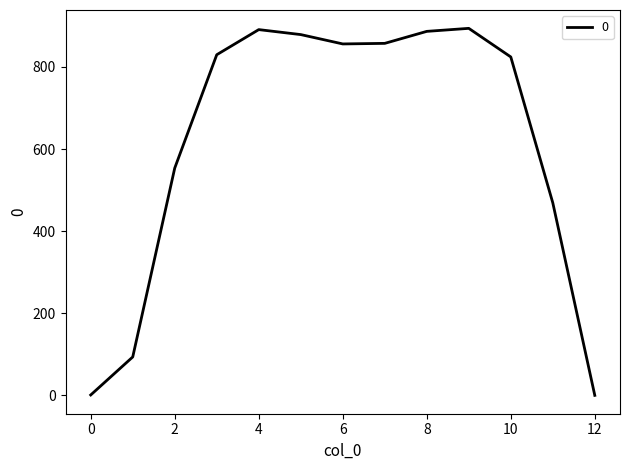

What is the greatest value displayed?

894.2